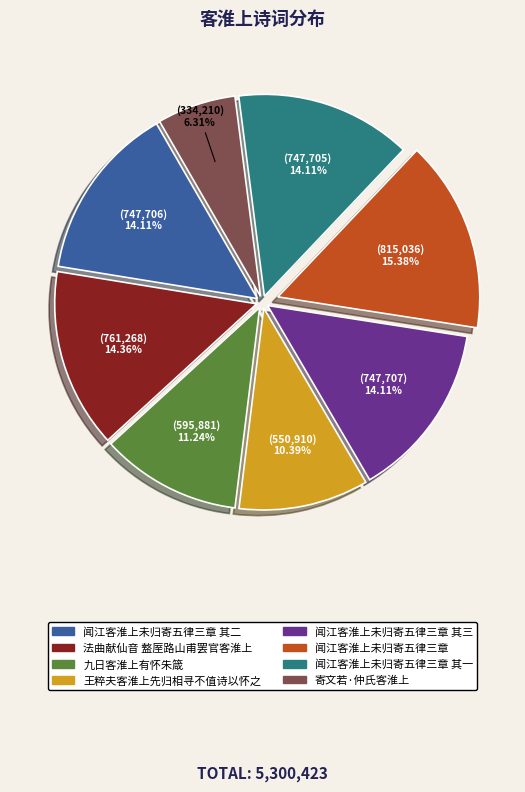

Does any single category account for the majority?

No